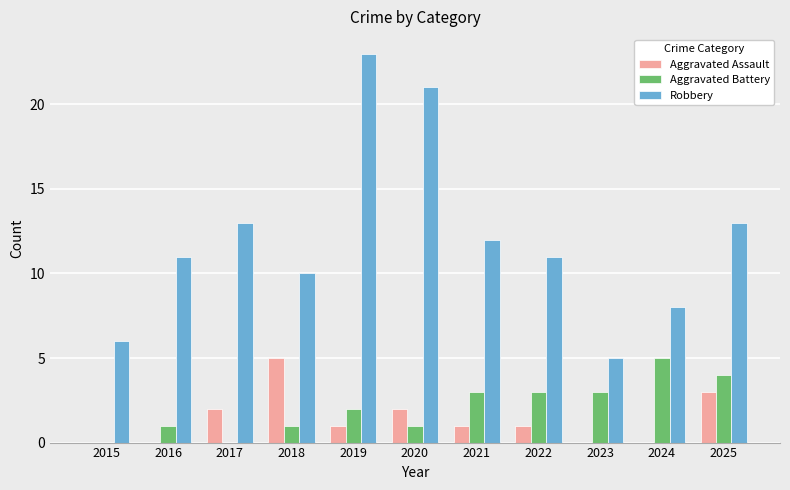

Which category has the highest value in the Aggravated Assault series?

2018